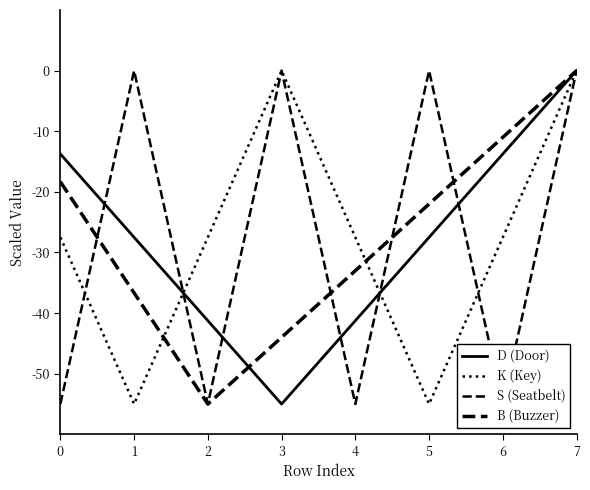

Does the chart display data point markers on the line(s)?

No